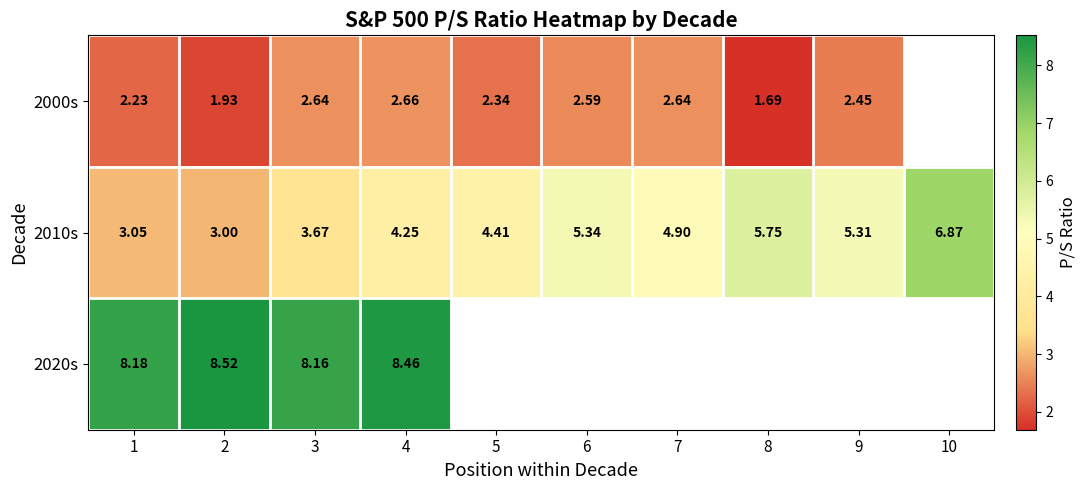

What is the difference between the 2010s values at 3 and 4?

0.6